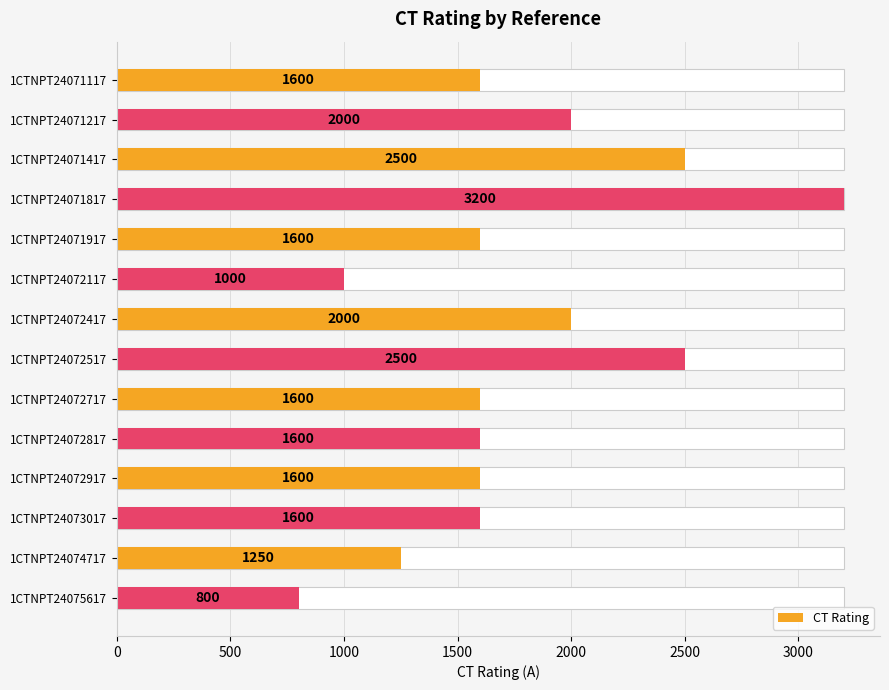

Are the bars grouped side by side (vs. stacked)?

No